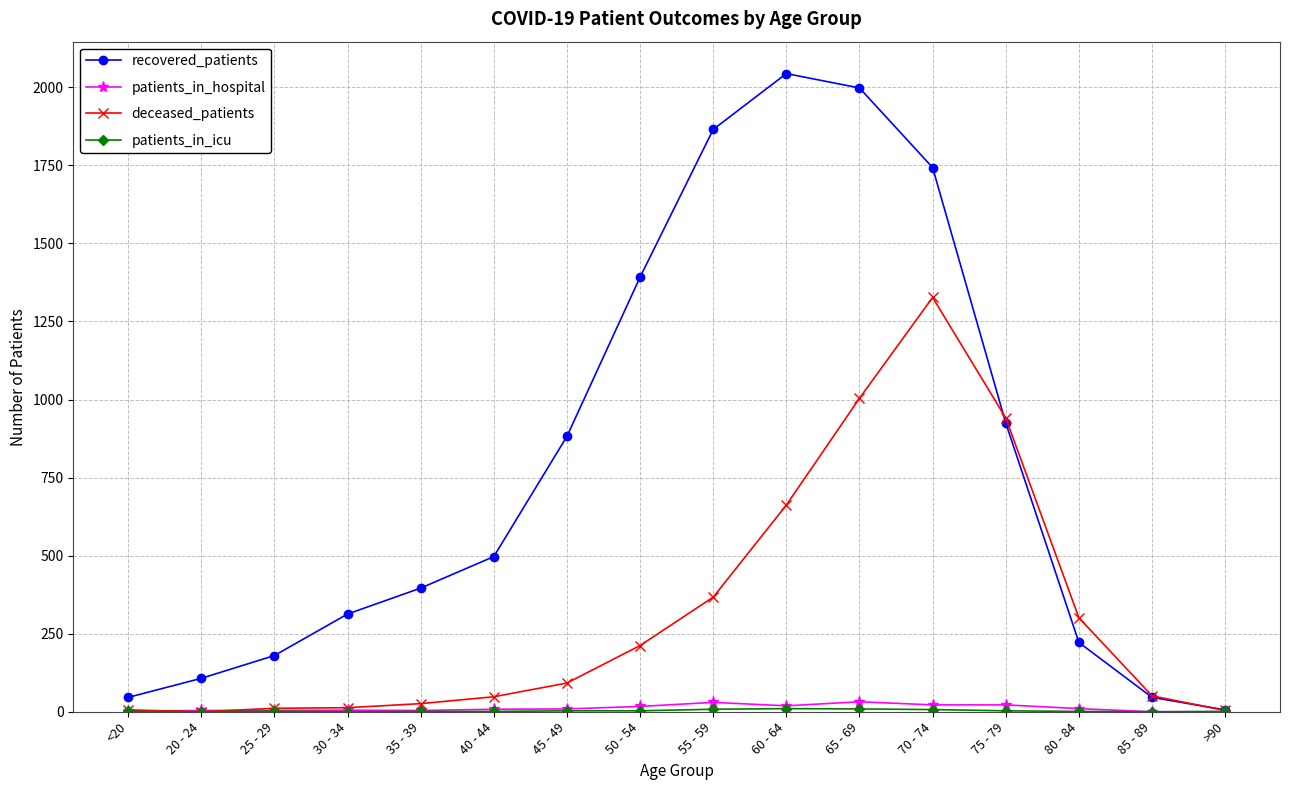

What is the maximum value for deceased_patients?

1327